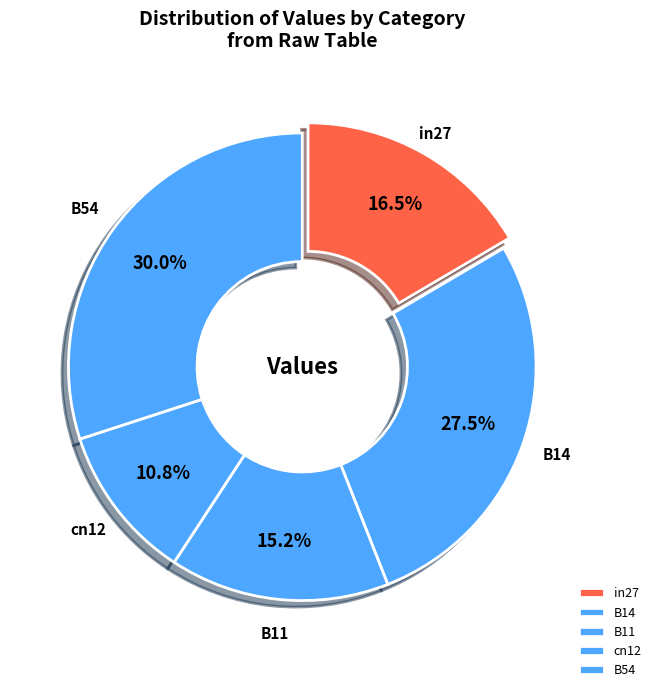

To the nearest percent, what is the difference between the in27 and B14 slice percentages?

11%